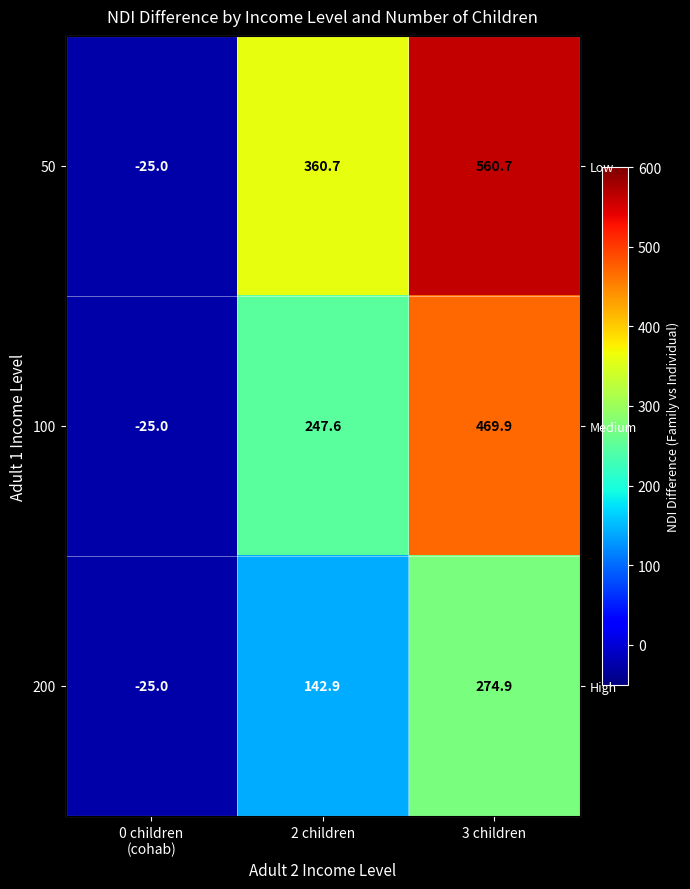

The 100 series shows 359.2 at 2 children. True or false?

False